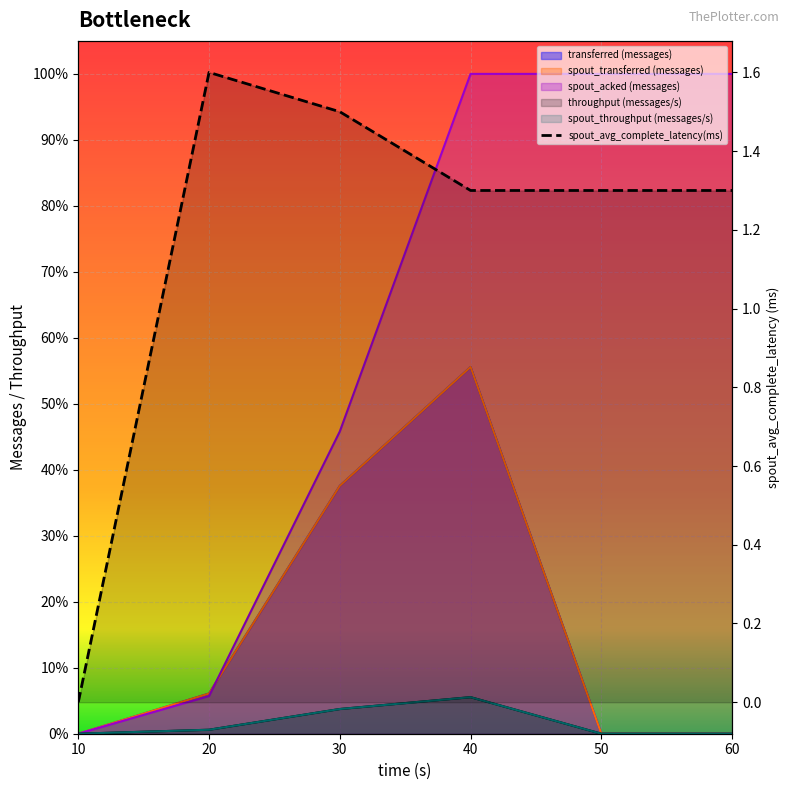

At which category does spout_transferred (messages) reach its first local peak?

40